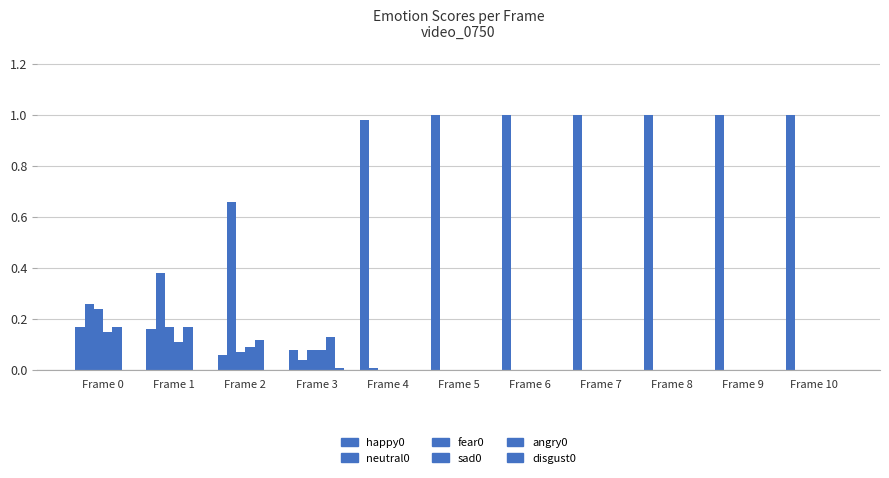

Count the number of categories in the chart.

11